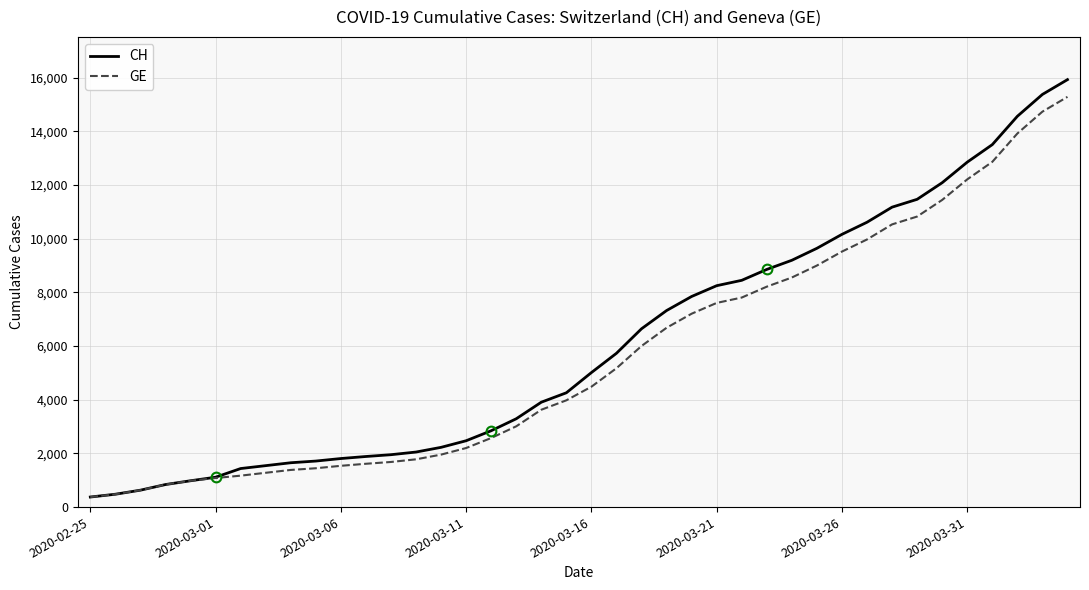

What is the smallest value displayed?

375